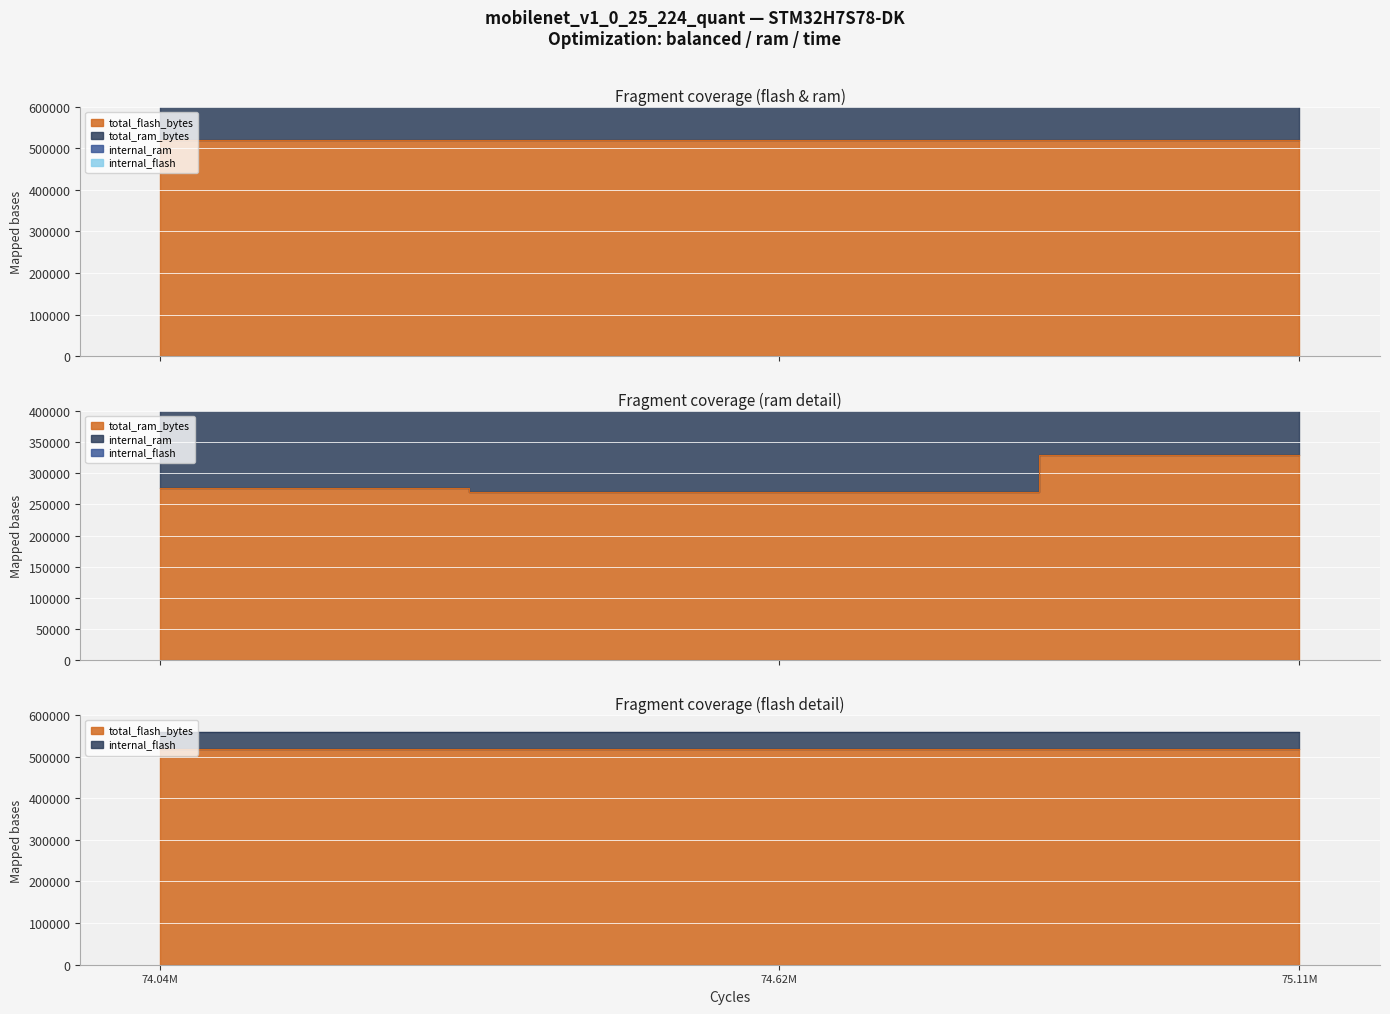

Is the value of total_ram_bytes at 75.11M greater than the value of internal_ram at 74.62M?

No